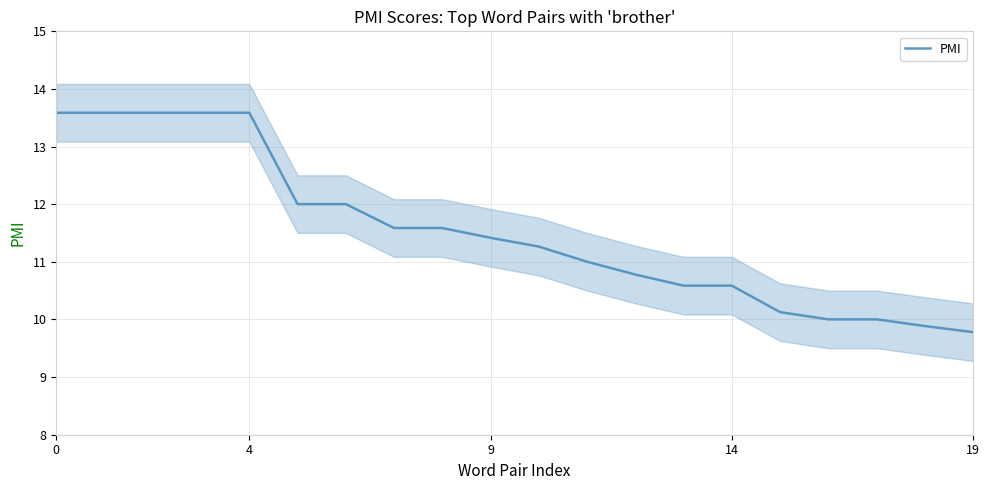

Is it true that PMI equals 10.6 at 14?

True